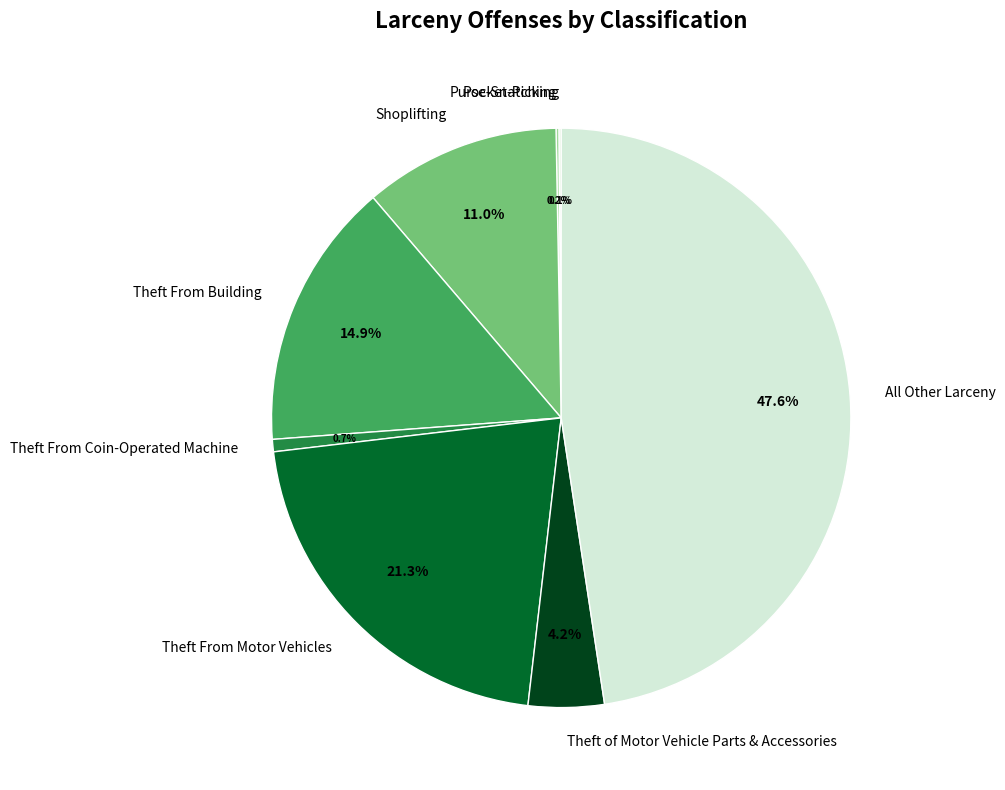

What is the largest slice in the pie chart?

All Other Larceny